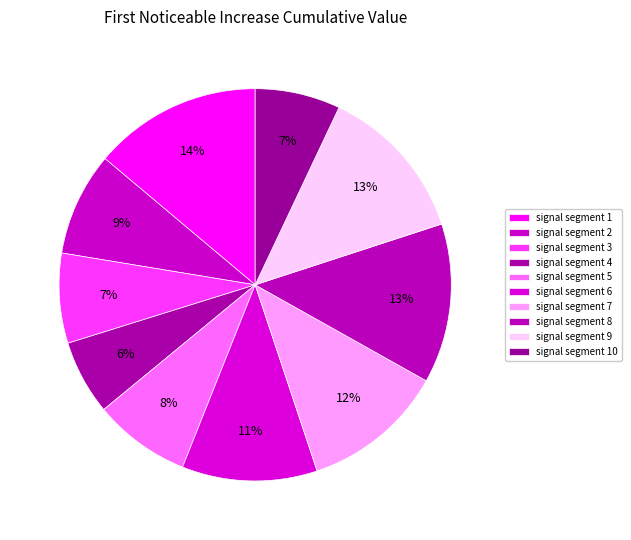

How many segments does this pie chart have?

10